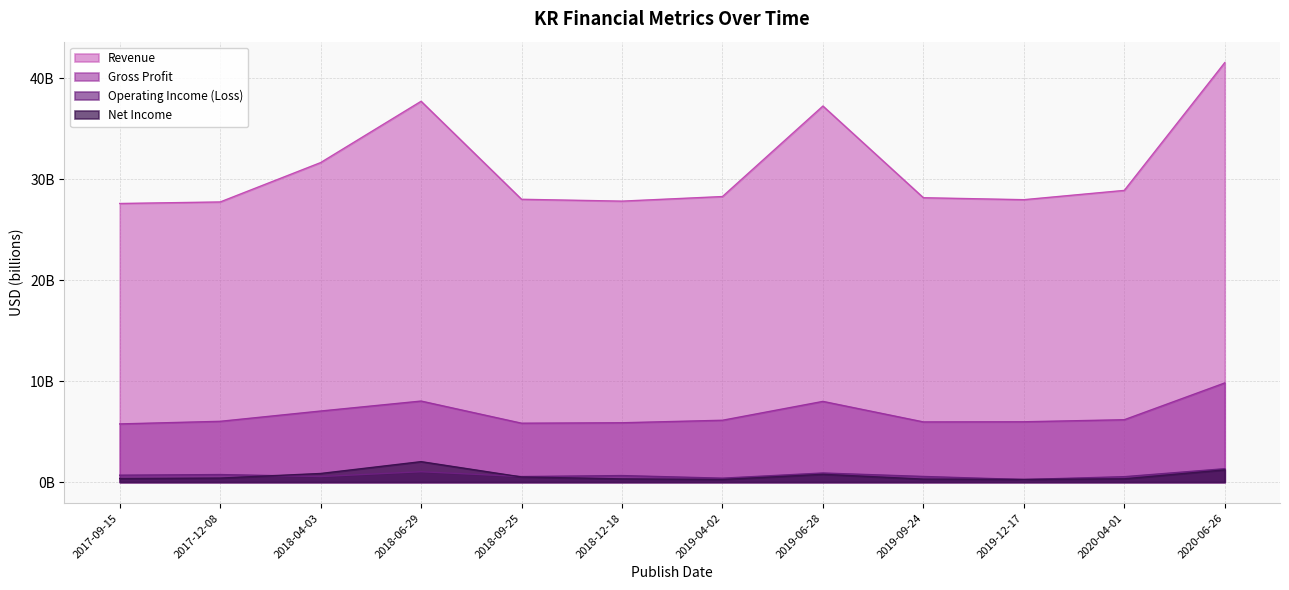

What position from the left is 2020-06-26?

12